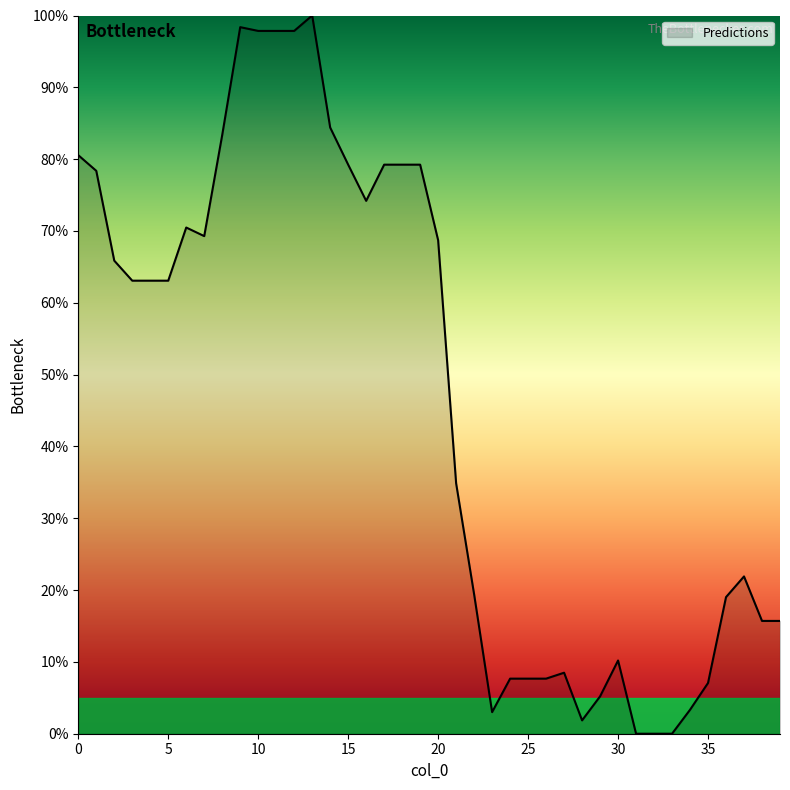

What is the maximum value shown in the chart?

100.0